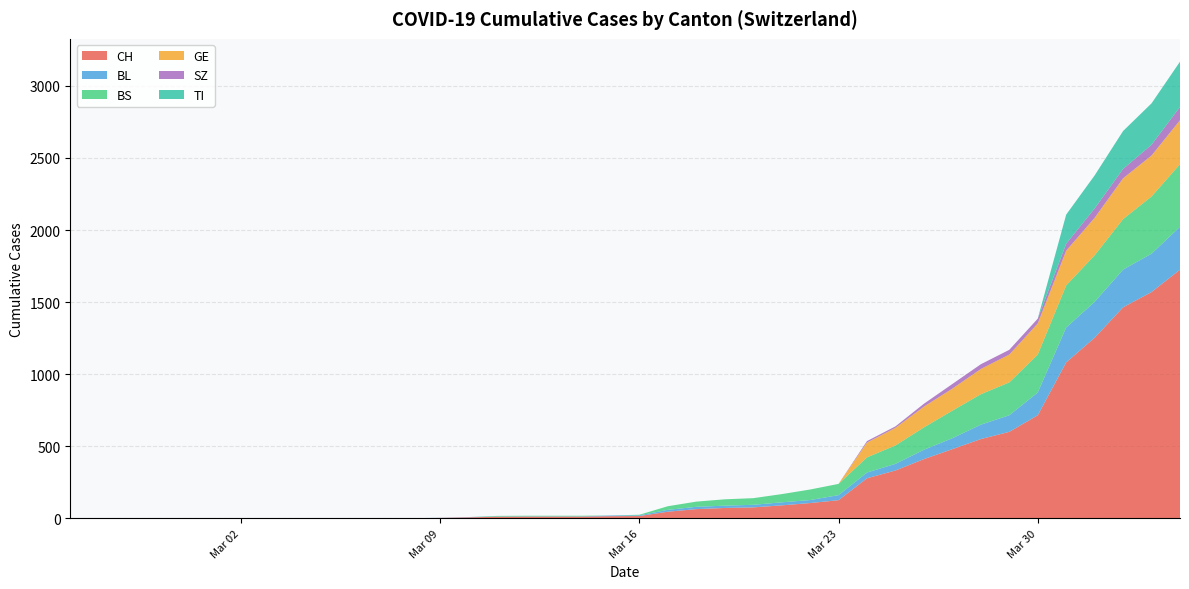

Where is the first local minimum for BS?

2020-03-15